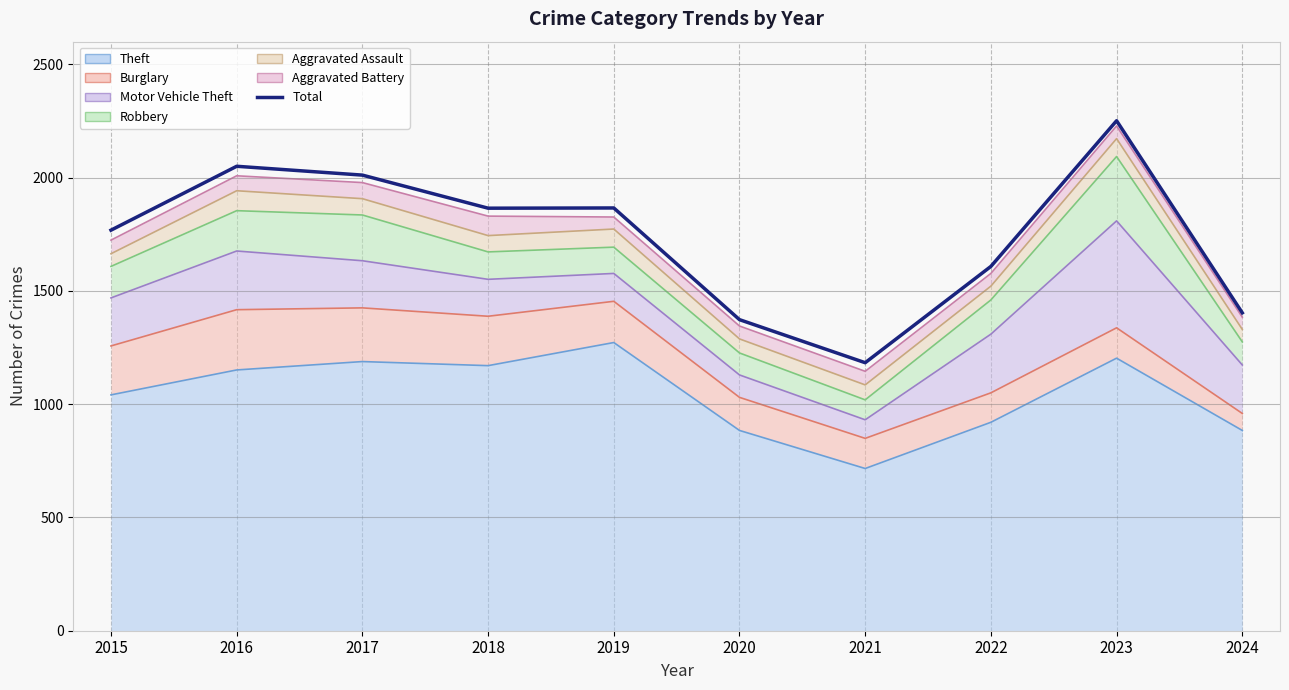

Reading left to right, list all the values displayed in this chart.

2015=1768	2016=2050	2017=2011	2018=1865	2019=1866	2020=1373	2021=1183	2022=1608	2023=2251	2024=1403